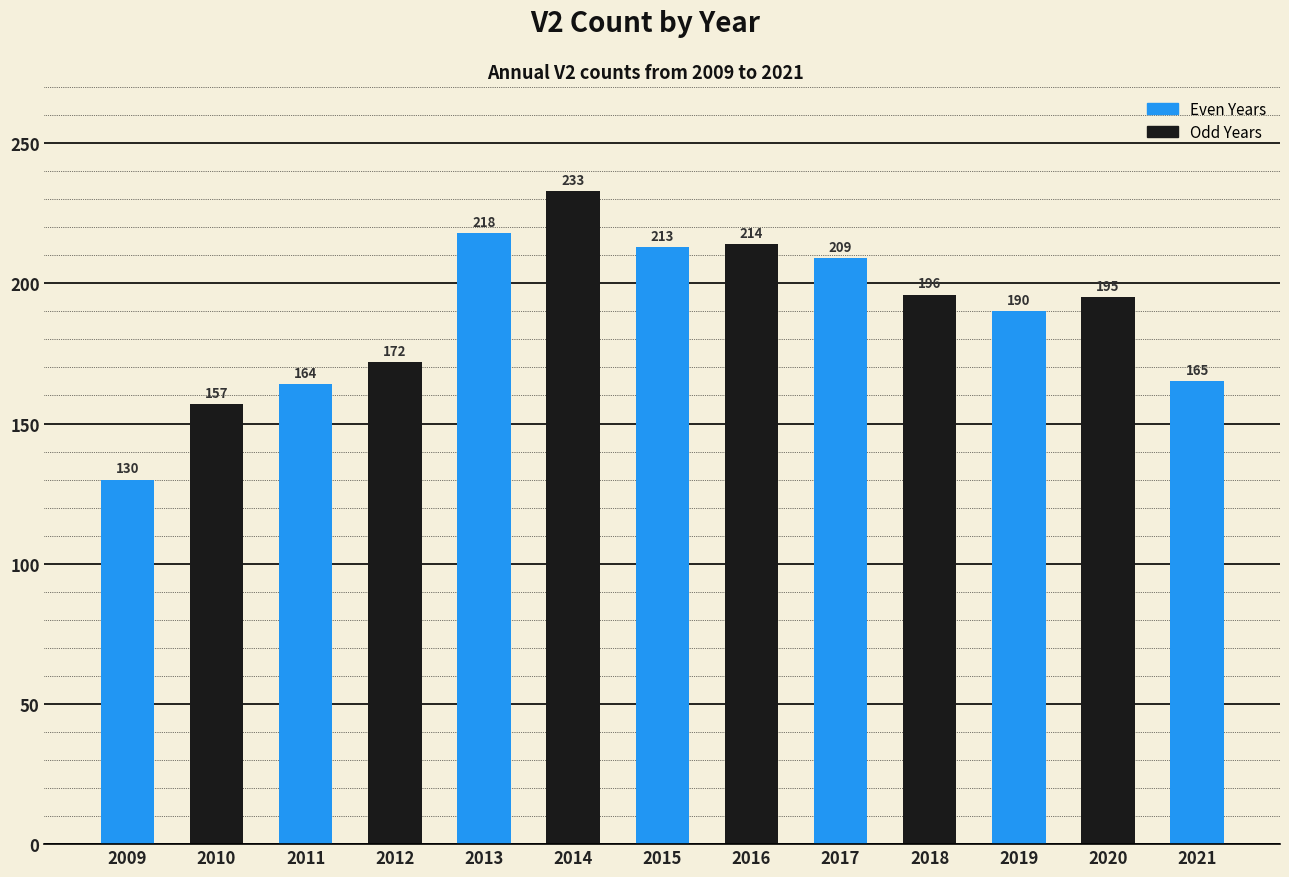

Is it true that the value at 2018 is 306?

False